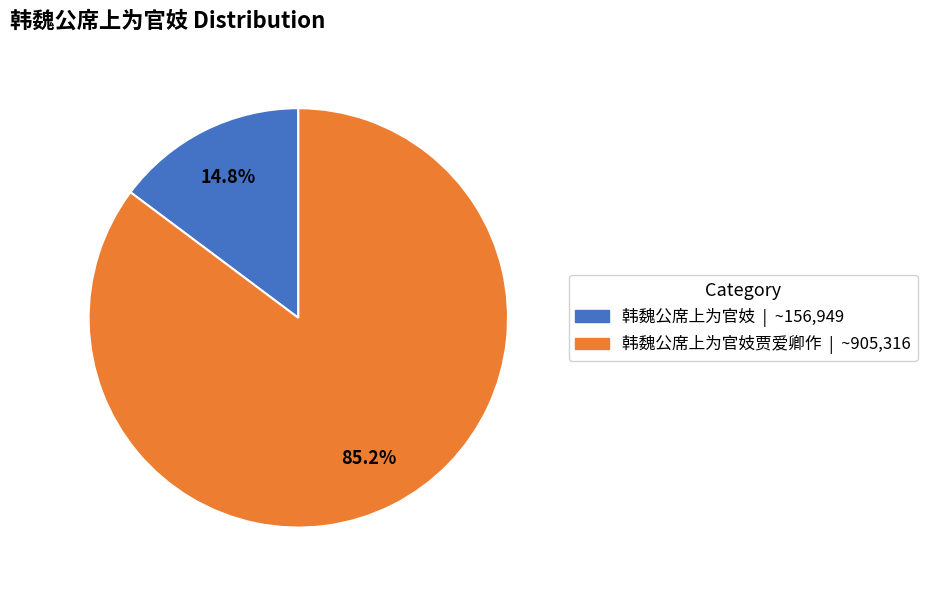

Is there any slice that represents more than half of the pie?

Yes